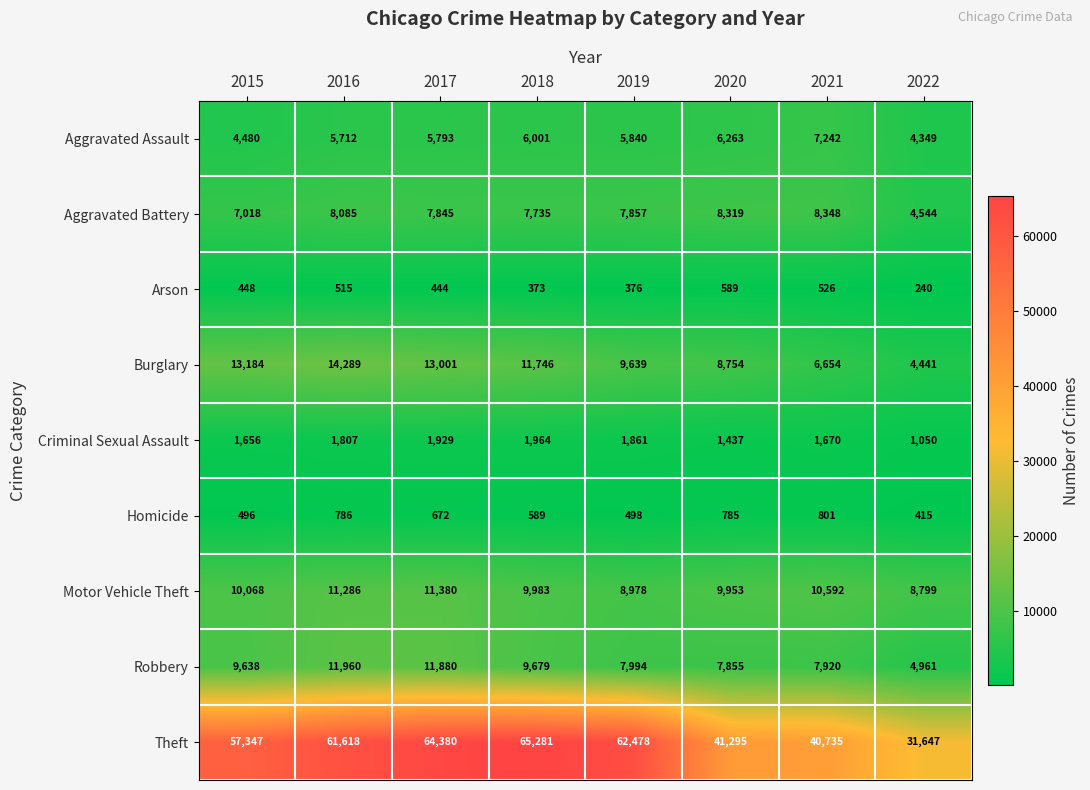

At 2018, list the series in order from largest to smallest.

Theft, Burglary, Motor Vehicle Theft, Robbery, Aggravated Battery, Aggravated Assault, Criminal Sexual Assault, Homicide, Arson